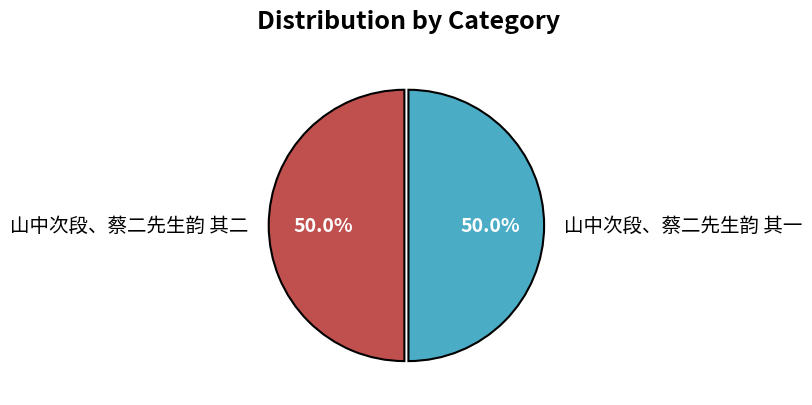

What percentage do 山中次段、蔡二先生韵 其二 and 山中次段、蔡二先生韵 其一 together represent?

100.0%